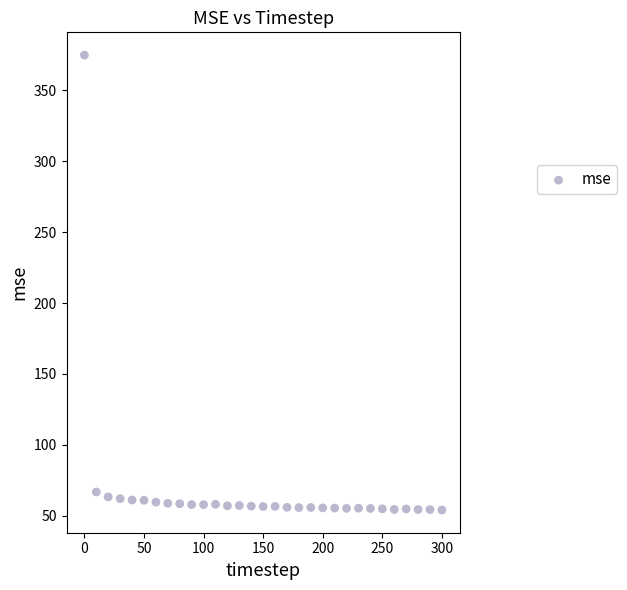

What is the range of X values (max minus min)?

300.0